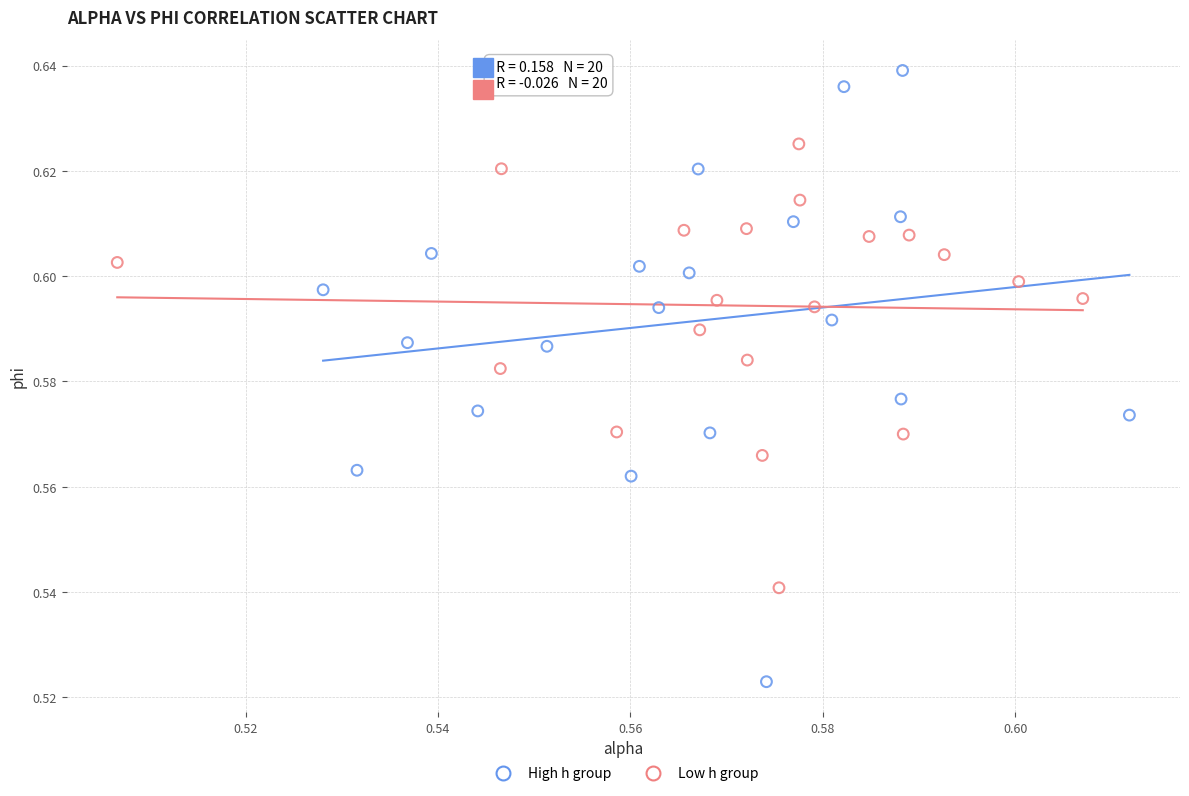

Which series reaches the minimum Y coordinate?

High h group